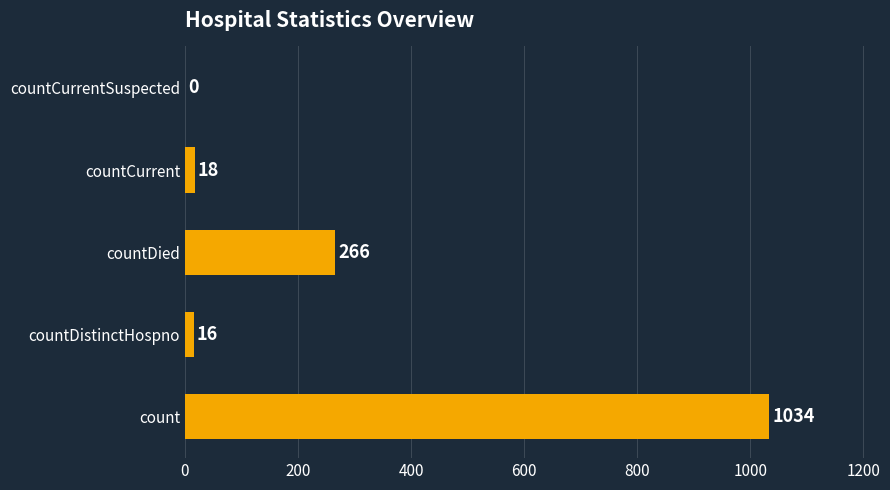

What is the greatest value displayed?

1034